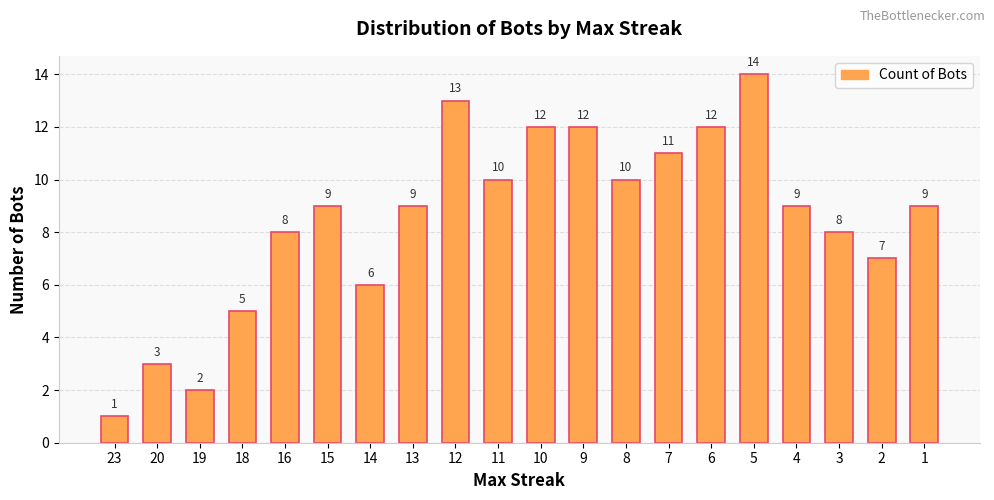

What is the change in value from 11 to 9?

+2